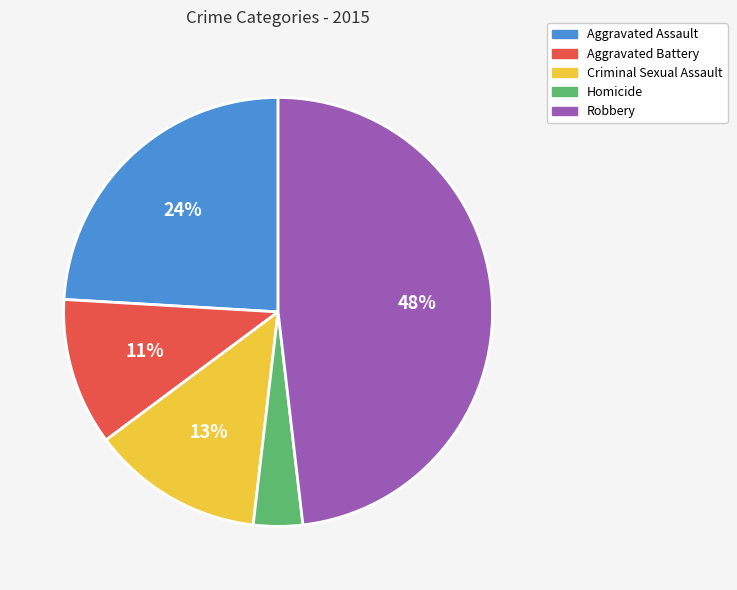

What is the largest slice in the pie chart?

Robbery